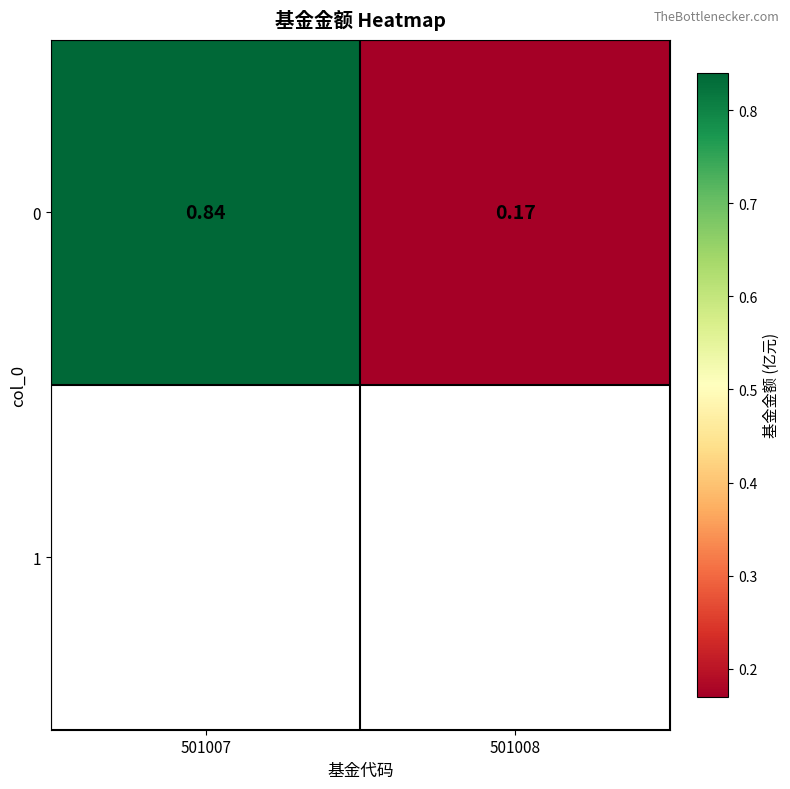

Rank the categories by value from highest to lowest.

501007, 501008